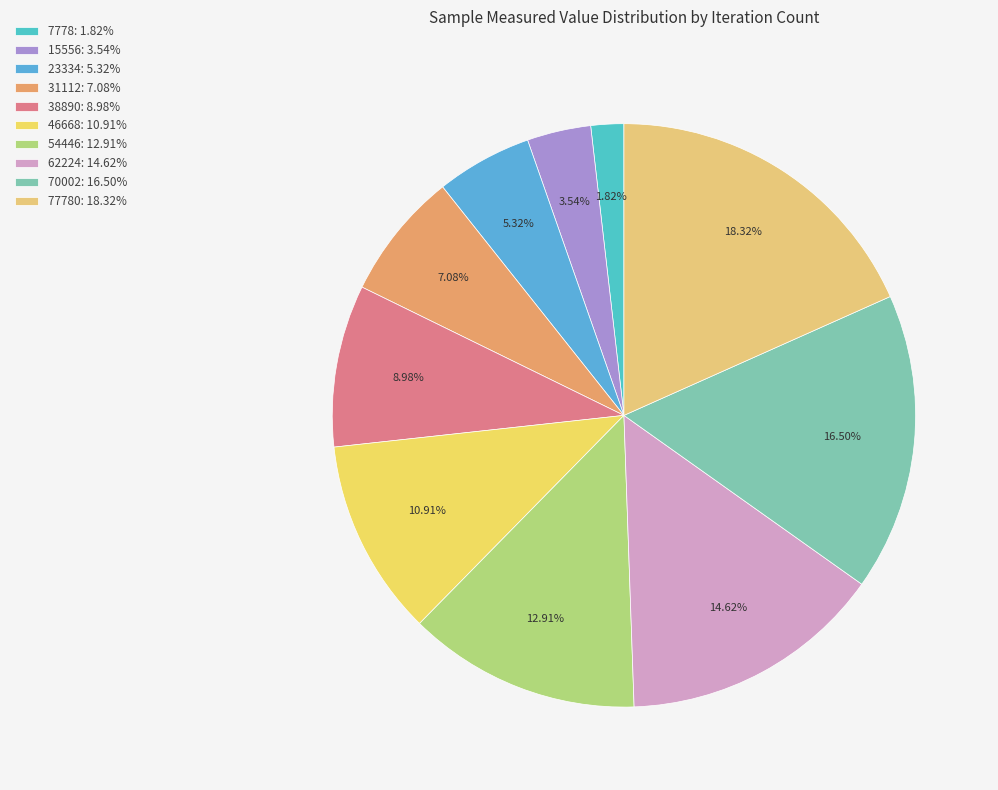

Count the number of slices in the pie.

10